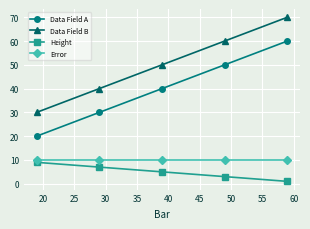

What is the maximum value for Error?

10